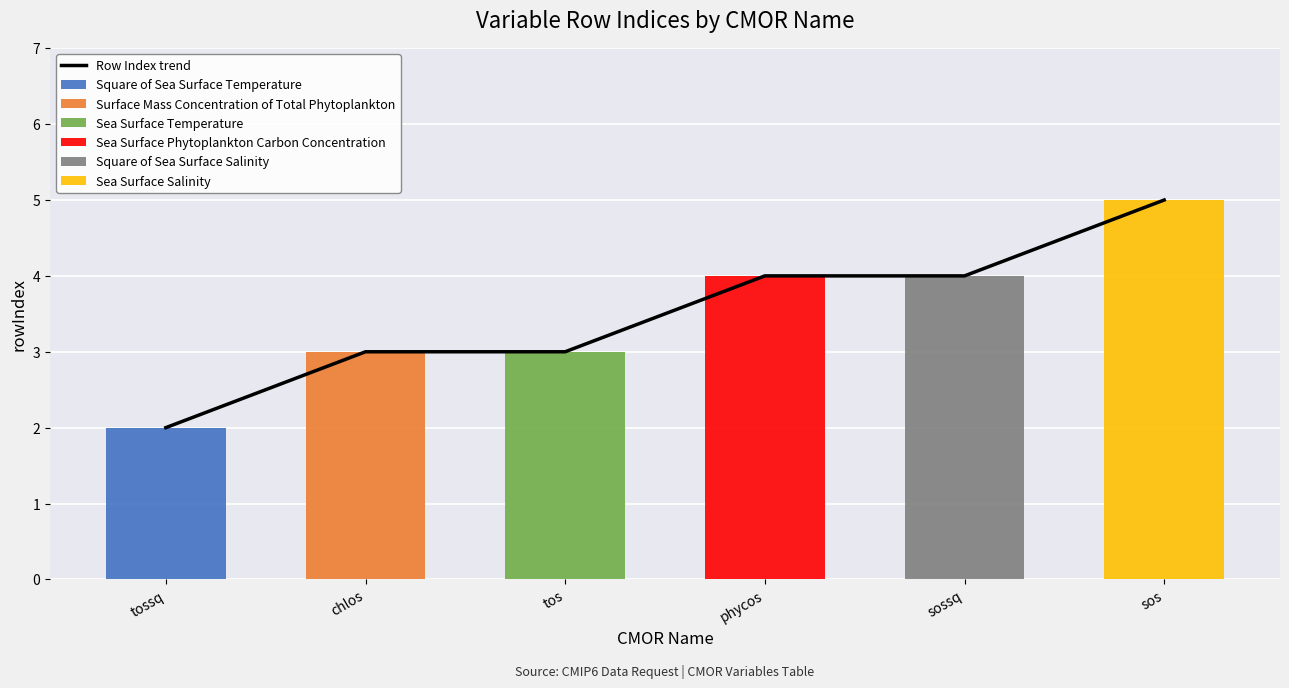

True or false: the data shows 3 at tos.

True